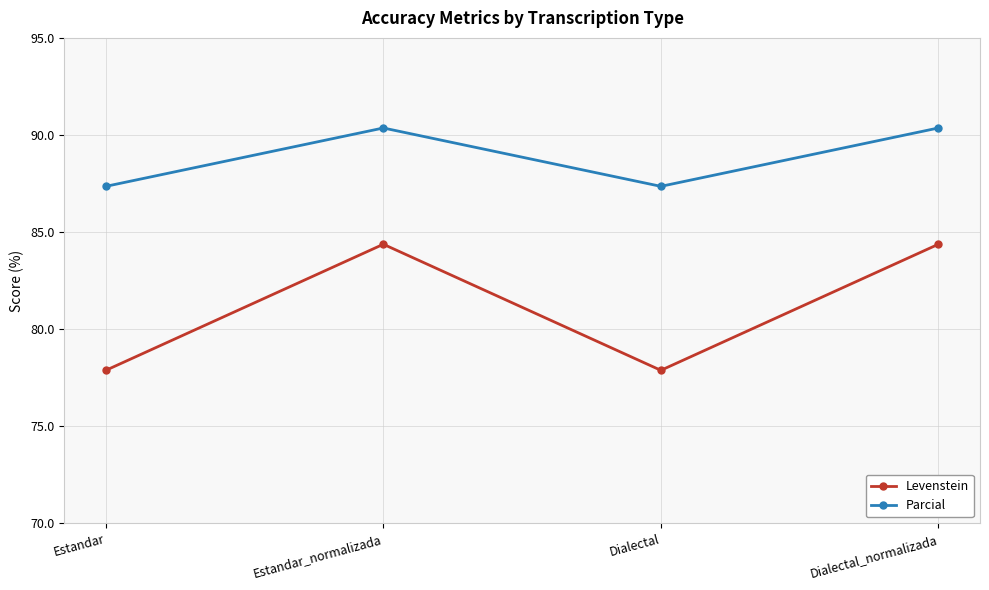

True or false: Parcial and Levenstein cross at least once.

False